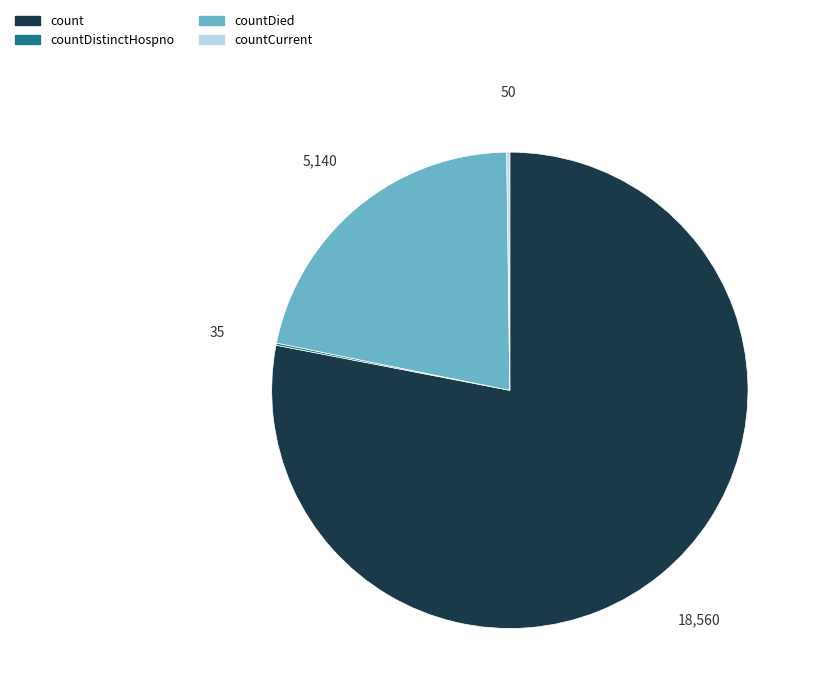

Is there a majority slice in this chart?

Yes